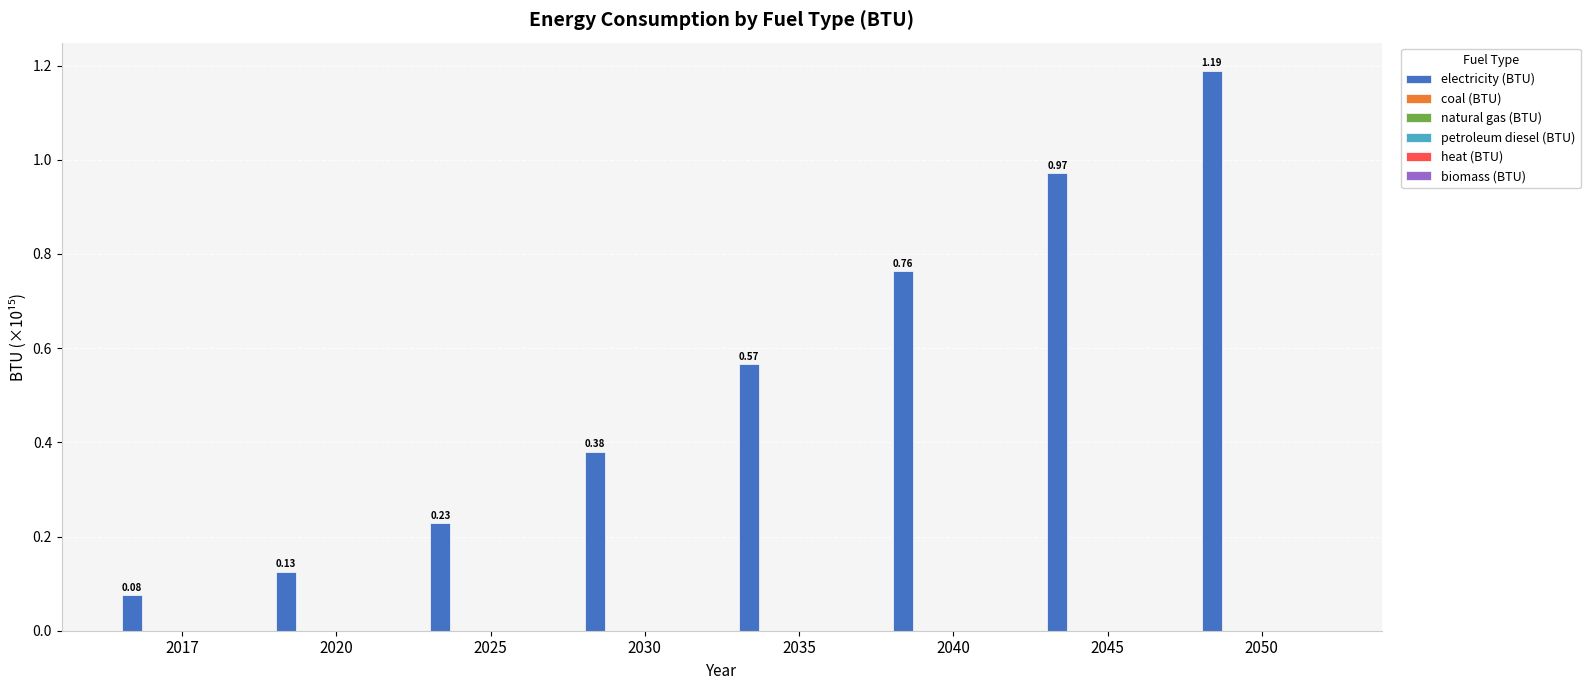

What is the difference between the maximum and minimum values?

1.1